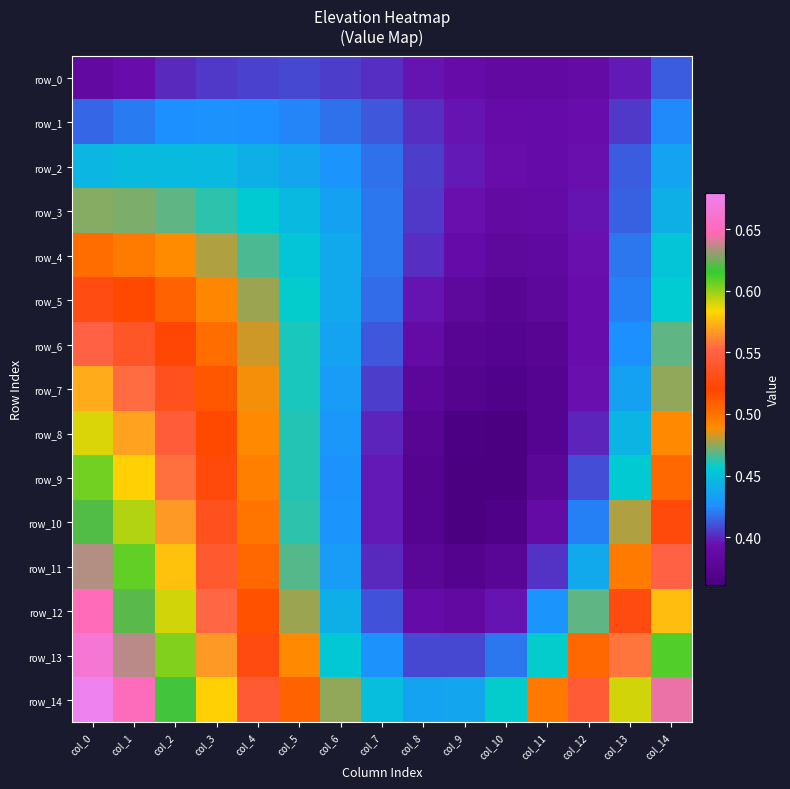

What is the average value of the row_8 series?

0.5